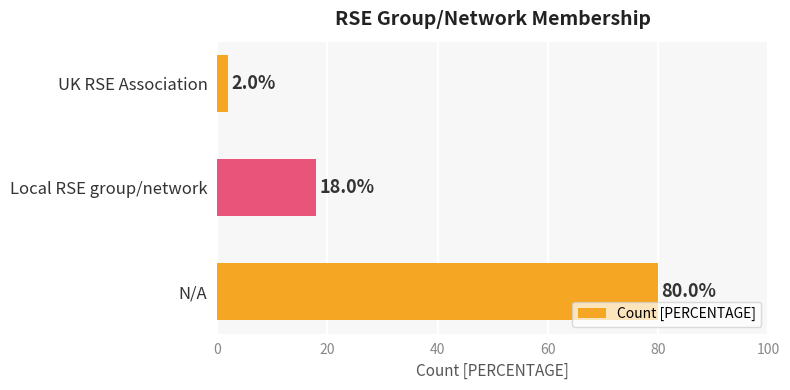

Reading bottom to top, transcribe all the data shown in this chart.

80	18	2